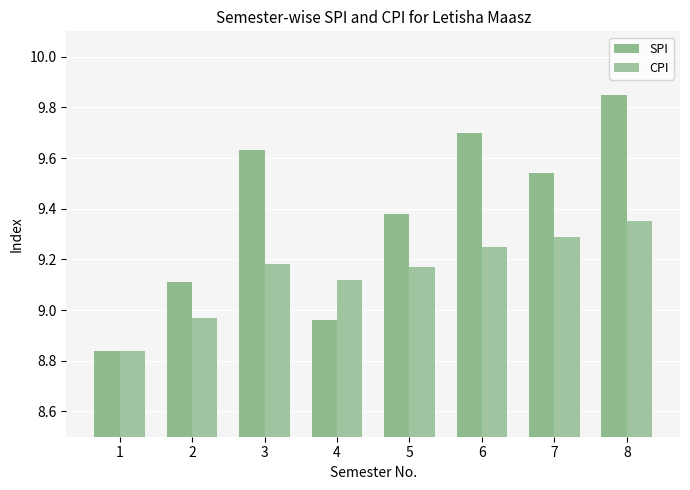

Which category has the lowest value in the SPI series?

1